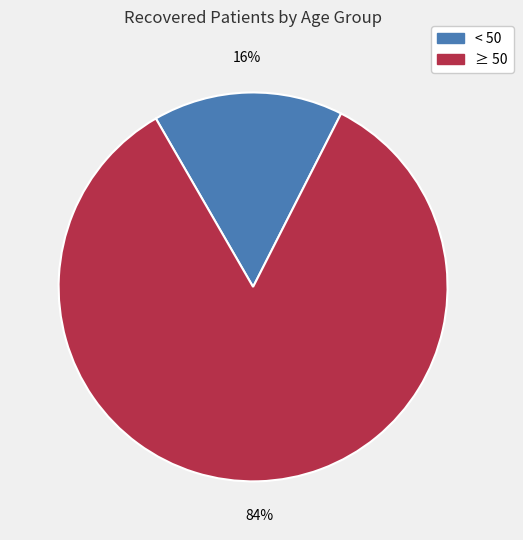

Between < 50 and ≥ 50, which is larger?

≥ 50